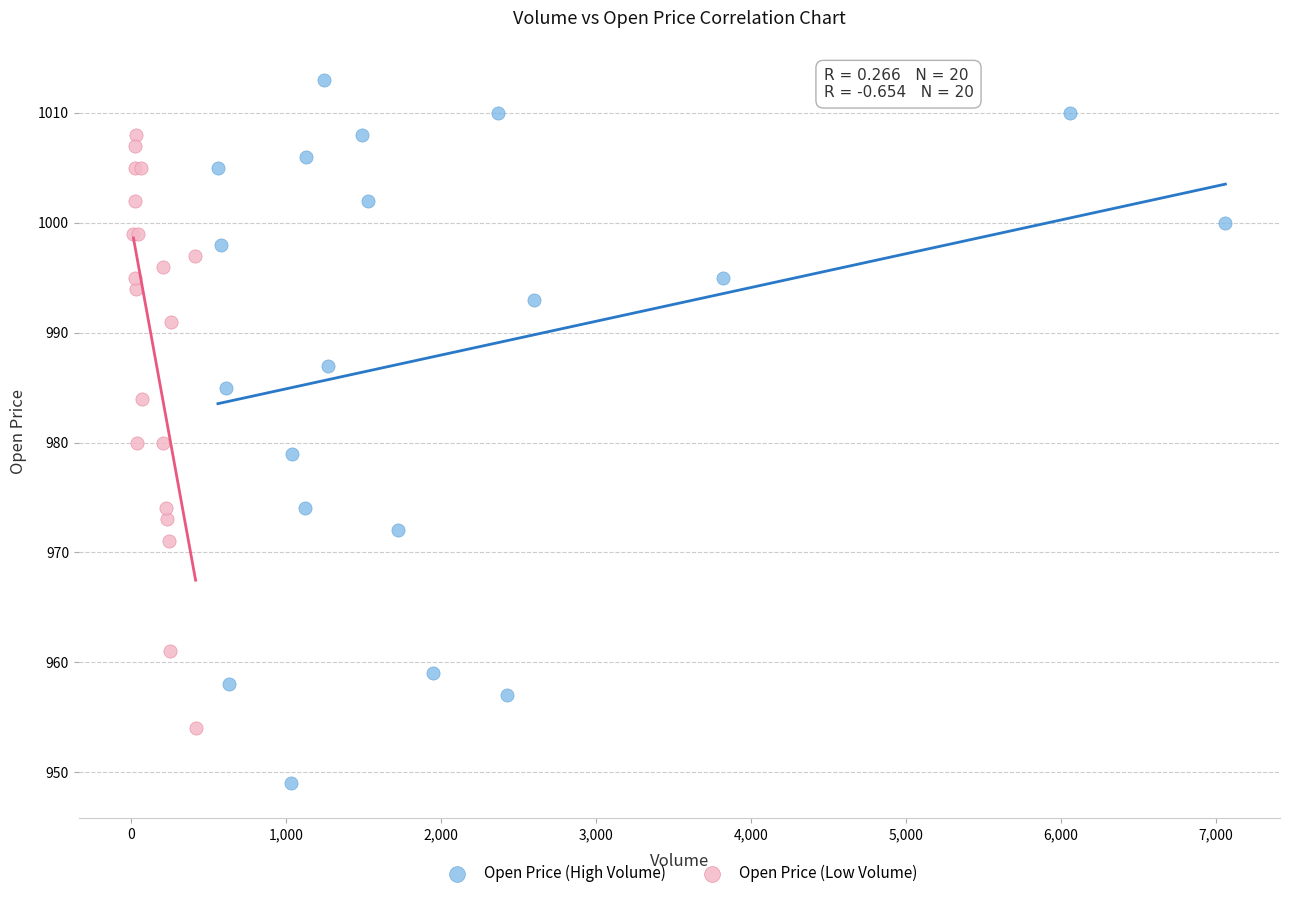

Which series has the largest Y range (max minus min)?

Open Price (High Volume)